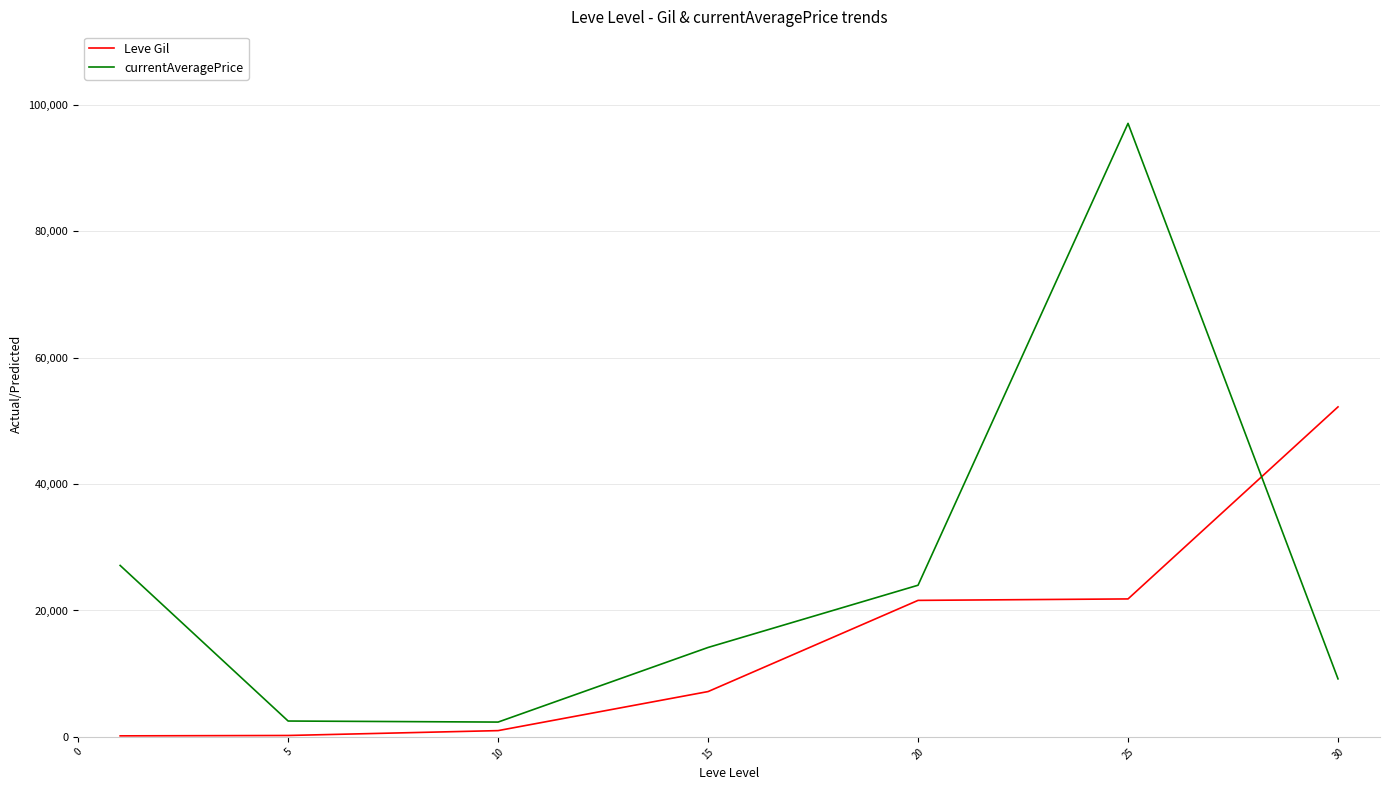

What are all the series names shown in the legend?

Leve Gil, currentAveragePrice